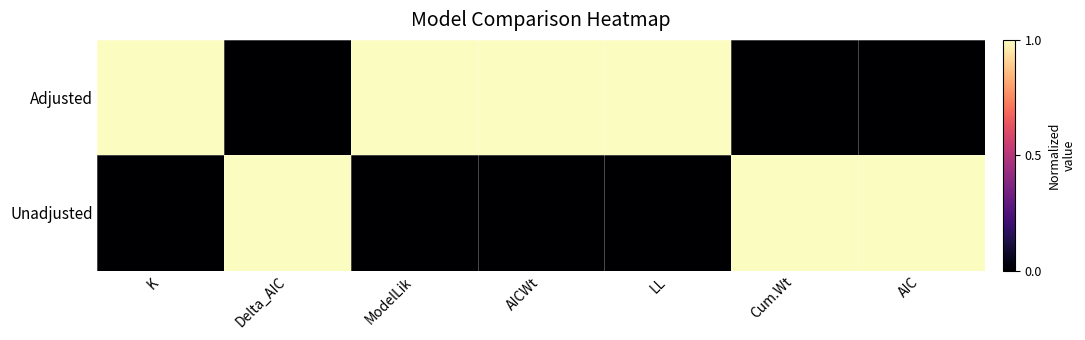

Which series has the largest total across all categories?

Adjusted